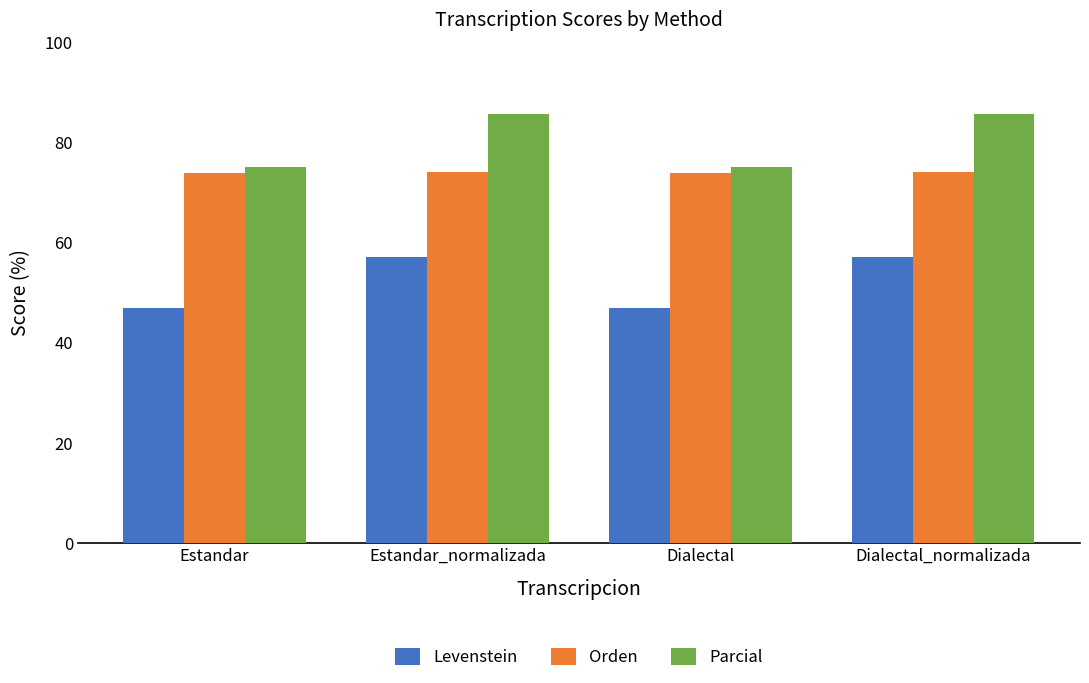

Which series has the largest range (max minus min)?

Parcial